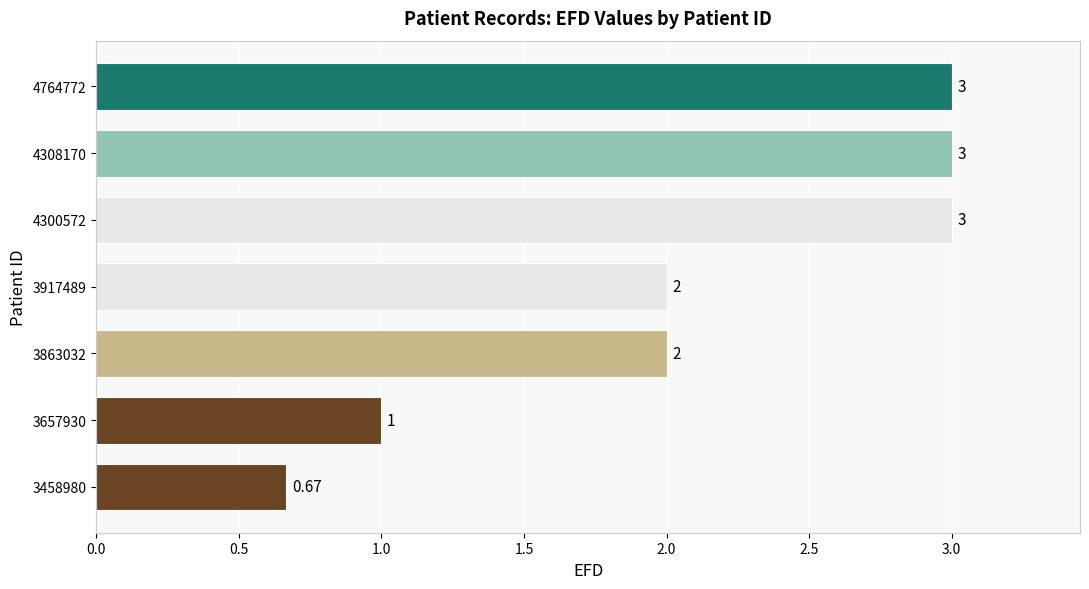

What is the average value?

2.1